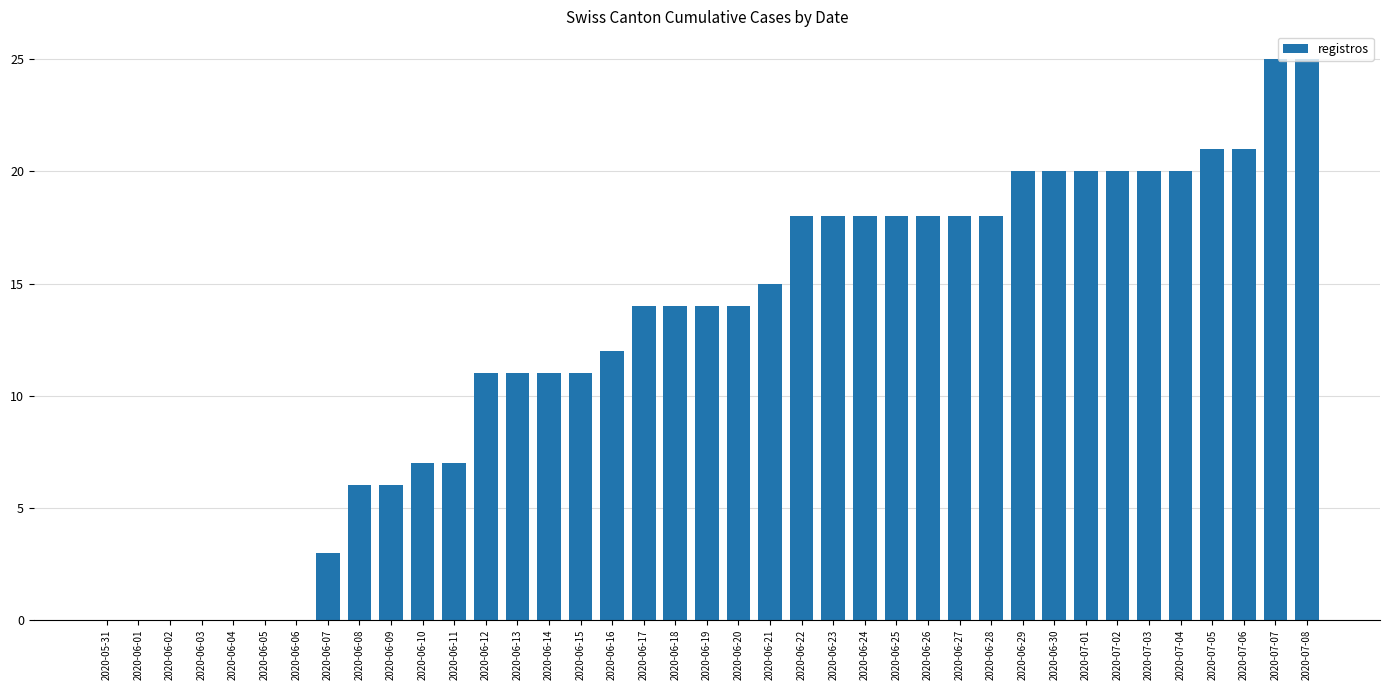

How many distinct data groups are displayed?

1